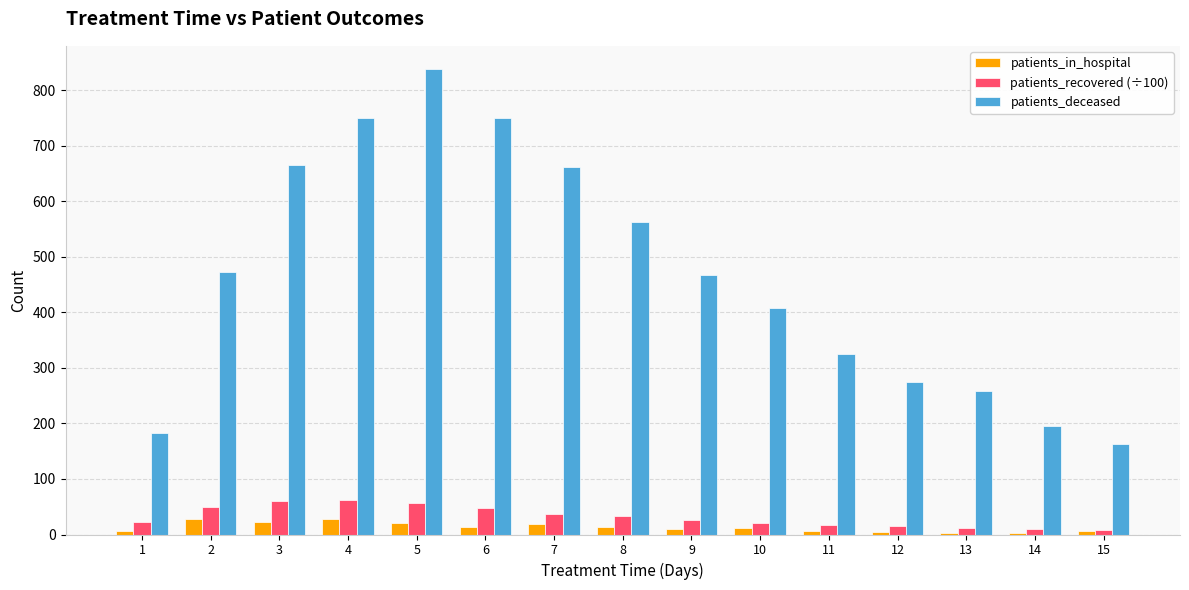

Are the bars grouped side by side (vs. stacked)?

Yes